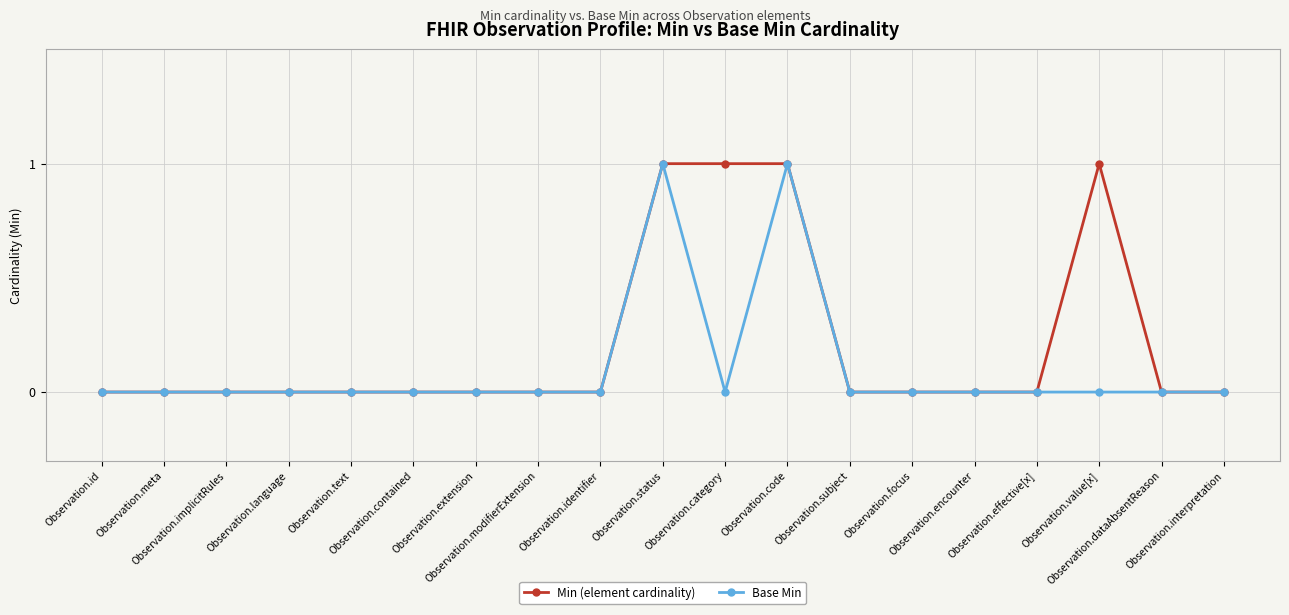

List the series in order of their overall mean, lowest first.

Base Min, Min (element cardinality)